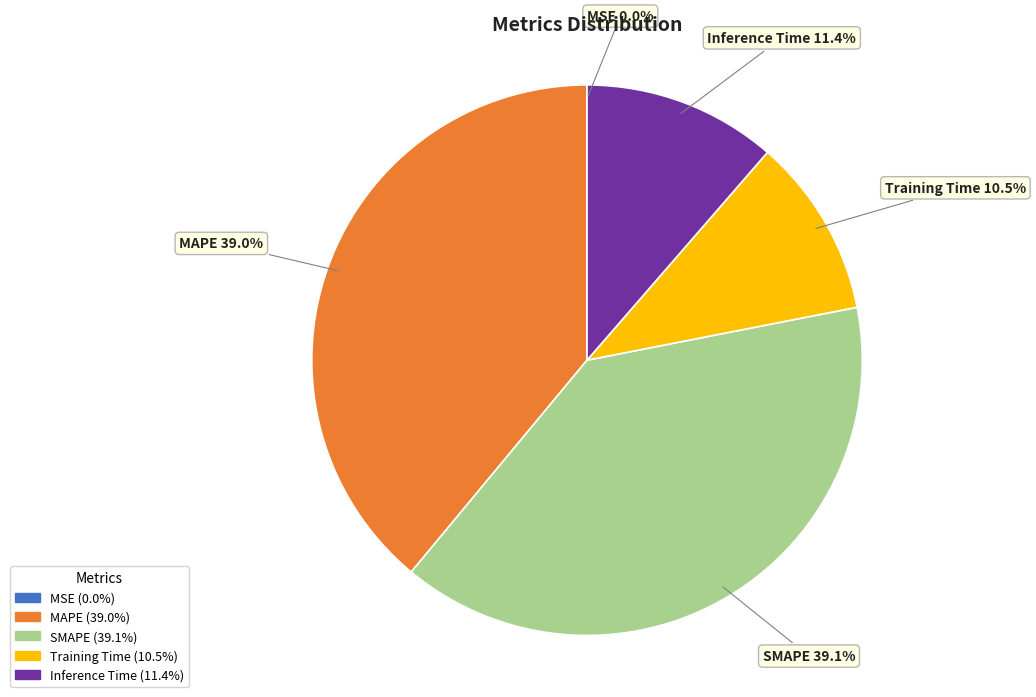

Combined, what portion of the pie is Inference Time and Training Time?

21.9%